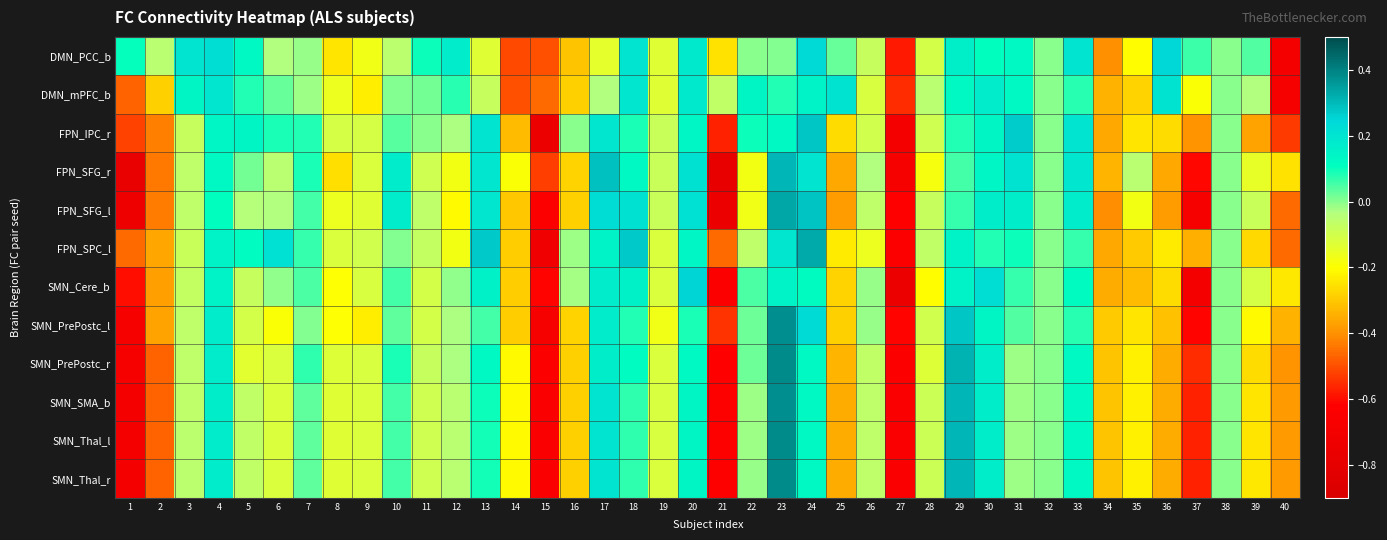

Reading left to right, what are all the values shown in this chart?

DMN_PCC_b: 1=0.1	2=-0.0	3=0.2	4=0.2	5=0.1	6=-0.0	7=-0.0	8=-0.2	9=-0.2	10=-0.1	11=0.1	12=0.2	13=-0.1	14=-0.5	15=-0.5	16=-0.3	17=-0.1	18=0.2	19=-0.1	20=0.2	21=-0.3	22=-0.0	23=0.0	24=0.2	25=0.0	26=-0.1	27=-0.6	28=-0.1	29=0.2	30=0.1	31=0.1	32=0.0	33=0.2	34=-0.4	35=-0.2	36=0.2	37=0.1	38=0.0	39=0.0	40=-0.7
DMN_mPFC_b: 1=-0.5	2=-0.3	3=0.1	4=0.2	5=0.1	6=0.0	7=-0.0	8=-0.2	9=-0.2	10=0.0	11=0.0	12=0.1	13=-0.1	14=-0.5	15=-0.5	16=-0.3	17=-0.0	18=0.2	19=-0.1	20=0.2	21=-0.1	22=0.1	23=0.1	24=0.1	25=0.2	26=-0.1	27=-0.6	28=-0.0	29=0.1	30=0.2	31=0.1	32=0.0	33=0.1	34=-0.3	35=-0.3	36=0.2	37=-0.2	38=0.0	39=-0.0	40=-0.7
FPN_IPC_r: 1=-0.5	2=-0.4	3=-0.1	4=0.1	5=0.1	6=0.1	7=0.1	8=-0.1	9=-0.1	10=0.0	11=-0.0	12=-0.0	13=0.2	14=-0.3	15=-0.8	16=-0.0	17=0.2	18=0.1	19=-0.1	20=0.1	21=-0.6	22=0.1	23=0.1	24=0.3	25=-0.3	26=-0.1	27=-0.7	28=-0.1	29=0.1	30=0.1	31=0.3	32=0.0	33=0.2	34=-0.4	35=-0.2	36=-0.3	37=-0.4	38=0.0	39=-0.4	40=-0.5
FPN_SFG_r: 1=-0.8	2=-0.4	3=-0.1	4=0.1	5=0.0	6=-0.1	7=0.1	8=-0.3	9=-0.1	10=0.2	11=-0.1	12=-0.2	13=0.2	14=-0.2	15=-0.5	16=-0.3	17=0.3	18=0.1	19=-0.1	20=0.2	21=-0.8	22=-0.2	23=0.3	24=0.2	25=-0.4	26=-0.0	27=-0.7	28=-0.2	29=0.1	30=0.1	31=0.2	32=0.0	33=0.2	34=-0.3	35=-0.0	36=-0.4	37=-0.6	38=0.0	39=-0.2	40=-0.3
FPN_SFG_l: 1=-0.7	2=-0.4	3=-0.1	4=0.1	5=-0.0	6=-0.0	7=0.1	8=-0.2	9=-0.1	10=0.2	11=-0.1	12=-0.2	13=0.2	14=-0.3	15=-0.6	16=-0.3	17=0.2	18=0.2	19=-0.1	20=0.2	21=-0.7	22=-0.2	23=0.3	24=0.3	25=-0.4	26=-0.1	27=-0.6	28=-0.1	29=0.1	30=0.2	31=0.2	32=0.0	33=0.2	34=-0.4	35=-0.2	36=-0.4	37=-0.7	38=0.0	39=-0.1	40=-0.5
FPN_SPC_l: 1=-0.5	2=-0.4	3=-0.1	4=0.2	5=0.1	6=0.2	7=0.1	8=-0.1	9=-0.1	10=0.0	11=-0.1	12=-0.2	13=0.3	14=-0.3	15=-0.7	16=-0.0	17=0.2	18=0.3	19=-0.1	20=0.1	21=-0.5	22=-0.1	23=0.2	24=0.3	25=-0.2	26=-0.2	27=-0.6	28=-0.1	29=0.2	30=0.1	31=0.1	32=0.0	33=0.1	34=-0.4	35=-0.3	36=-0.2	37=-0.3	38=0.0	39=-0.3	40=-0.5
SMN_Cere_b: 1=-0.6	2=-0.4	3=-0.1	4=0.2	5=-0.1	6=-0.0	7=0.0	8=-0.2	9=-0.1	10=0.1	11=-0.1	12=-0.0	13=0.2	14=-0.3	15=-0.6	16=-0.0	17=0.2	18=0.2	19=-0.1	20=0.3	21=-0.6	22=0.0	23=0.2	24=0.1	25=-0.3	26=-0.0	27=-0.7	28=-0.2	29=0.1	30=0.2	31=0.1	32=0.0	33=0.1	34=-0.3	35=-0.3	36=-0.3	37=-0.7	38=0.0	39=-0.1	40=-0.2
SMN_PrePostc_l: 1=-0.7	2=-0.4	3=-0.1	4=0.2	5=-0.1	6=-0.2	7=0.0	8=-0.2	9=-0.2	10=0.0	11=-0.1	12=-0.0	13=0.1	14=-0.3	15=-0.7	16=-0.3	17=0.2	18=0.1	19=-0.2	20=0.1	21=-0.5	22=0.0	23=0.4	24=0.2	25=-0.3	26=-0.0	27=-0.6	28=-0.1	29=0.3	30=0.1	31=0.0	32=0.0	33=0.1	34=-0.3	35=-0.2	36=-0.3	37=-0.6	38=0.0	39=-0.2	40=-0.3
SMN_PrePostc_r: 1=-0.7	2=-0.5	3=-0.1	4=0.2	5=-0.1	6=-0.1	7=0.1	8=-0.1	9=-0.1	10=0.1	11=-0.1	12=-0.0	13=0.1	14=-0.2	15=-0.6	16=-0.3	17=0.2	18=0.1	19=-0.1	20=0.1	21=-0.6	22=0.0	23=0.4	24=0.1	25=-0.3	26=-0.1	27=-0.6	28=-0.1	29=0.3	30=0.2	31=-0.0	32=0.0	33=0.1	34=-0.3	35=-0.2	36=-0.4	37=-0.6	38=0.0	39=-0.3	40=-0.4
SMN_SMA_b: 1=-0.7	2=-0.5	3=-0.1	4=0.2	5=-0.1	6=-0.1	7=0.0	8=-0.1	9=-0.1	10=0.1	11=-0.1	12=-0.0	13=0.1	14=-0.2	15=-0.6	16=-0.3	17=0.2	18=0.1	19=-0.1	20=0.1	21=-0.6	22=-0.0	23=0.4	24=0.1	25=-0.4	26=-0.1	27=-0.6	28=-0.1	29=0.3	30=0.2	31=-0.0	32=0.0	33=0.1	34=-0.3	35=-0.2	36=-0.4	37=-0.6	38=0.0	39=-0.2	40=-0.4
SMN_Thal_l: 1=-0.7	2=-0.5	3=-0.1	4=0.2	5=-0.1	6=-0.1	7=0.0	8=-0.1	9=-0.1	10=0.1	11=-0.1	12=-0.0	13=0.1	14=-0.2	15=-0.6	16=-0.3	17=0.2	18=0.1	19=-0.1	20=0.1	21=-0.6	22=-0.0	23=0.4	24=0.1	25=-0.4	26=-0.1	27=-0.6	28=-0.1	29=0.3	30=0.2	31=-0.0	32=0.0	33=0.1	34=-0.3	35=-0.2	36=-0.4	37=-0.6	38=0.0	39=-0.2	40=-0.4
SMN_Thal_r: 1=-0.7	2=-0.5	3=-0.1	4=0.2	5=-0.1	6=-0.1	7=0.0	8=-0.1	9=-0.1	10=0.1	11=-0.1	12=-0.0	13=0.1	14=-0.2	15=-0.6	16=-0.3	17=0.2	18=0.1	19=-0.1	20=0.1	21=-0.6	22=-0.0	23=0.4	24=0.1	25=-0.4	26=-0.1	27=-0.6	28=-0.1	29=0.3	30=0.2	31=-0.0	32=0.0	33=0.1	34=-0.3	35=-0.2	36=-0.4	37=-0.6	38=0.0	39=-0.2	40=-0.4